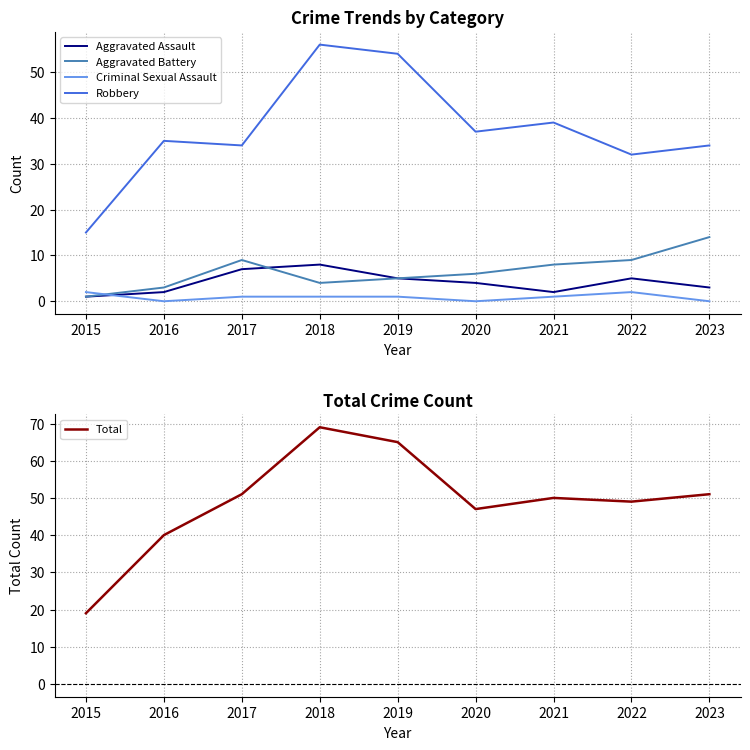

What value does the Criminal Sexual Assault series have at 2018?

1